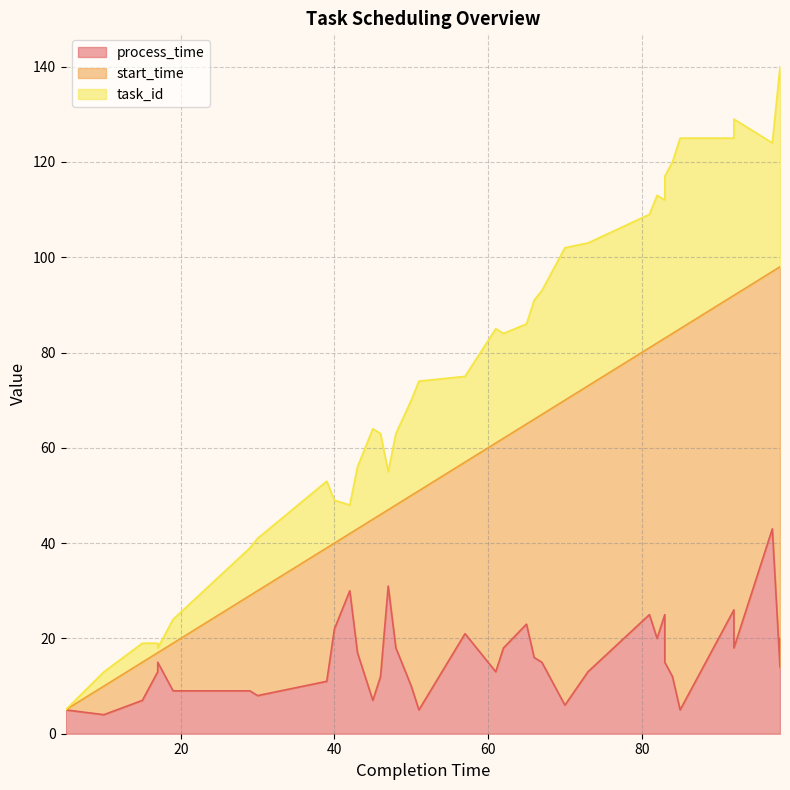

What is the difference between the maximum and minimum values in the start_time series?

84